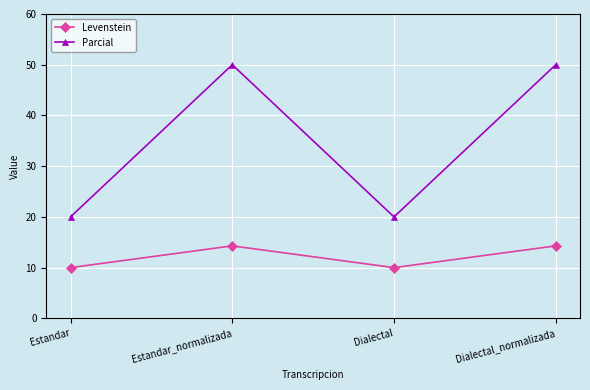

At Estandar_normalizada, list the series in order from largest to smallest.

Parcial, Levenstein